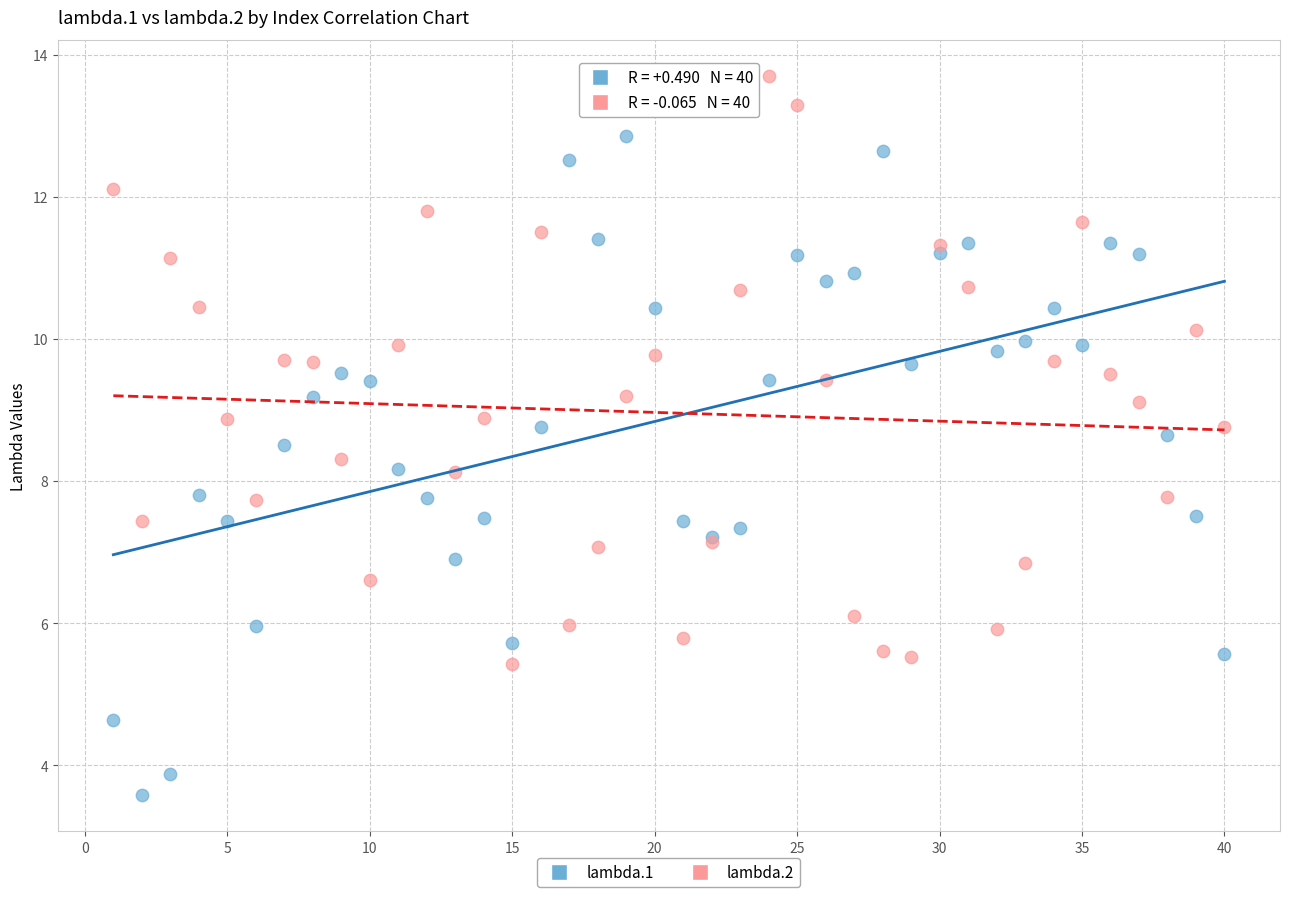

What is the X range (max minus min) for the scatter plot?

39.0